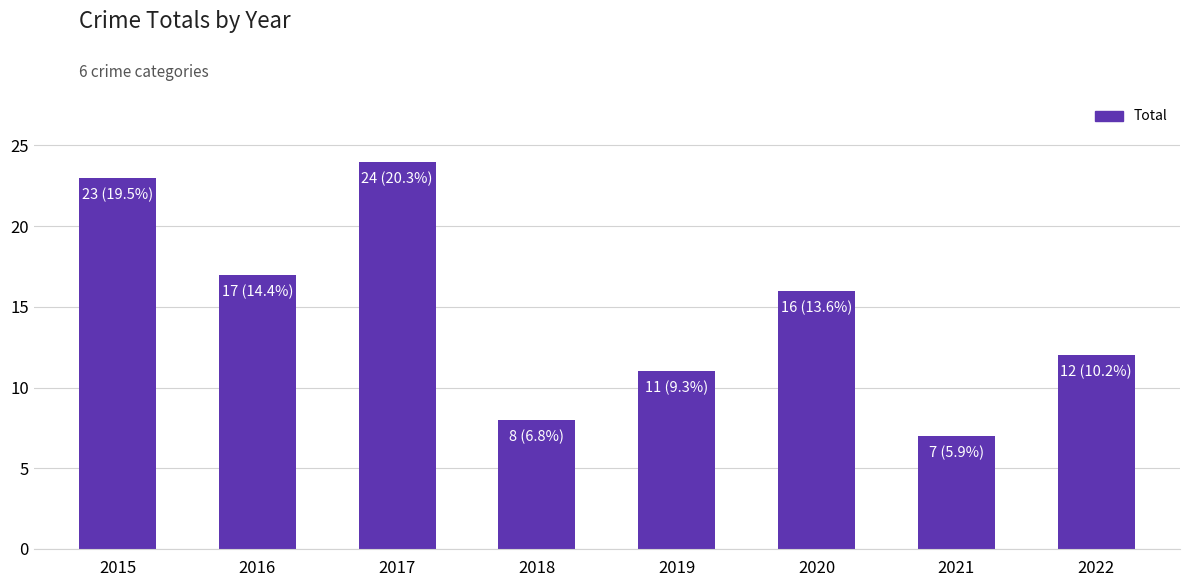

True or false: the data shows 5 at 2019.

False